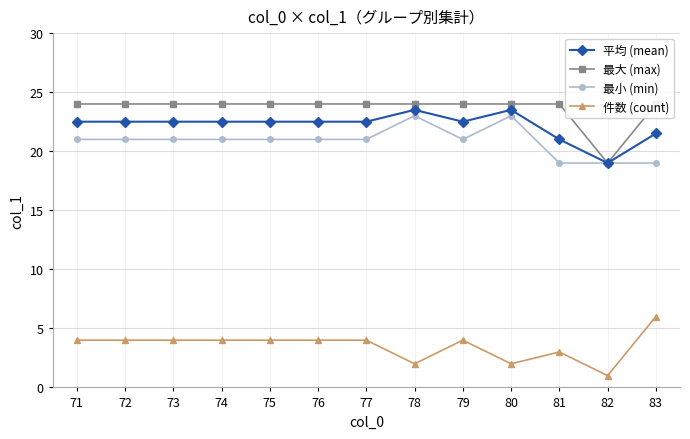

What are all the series names shown in the legend?

平均 (mean), 最大 (max), 最小 (min), 件数 (count)